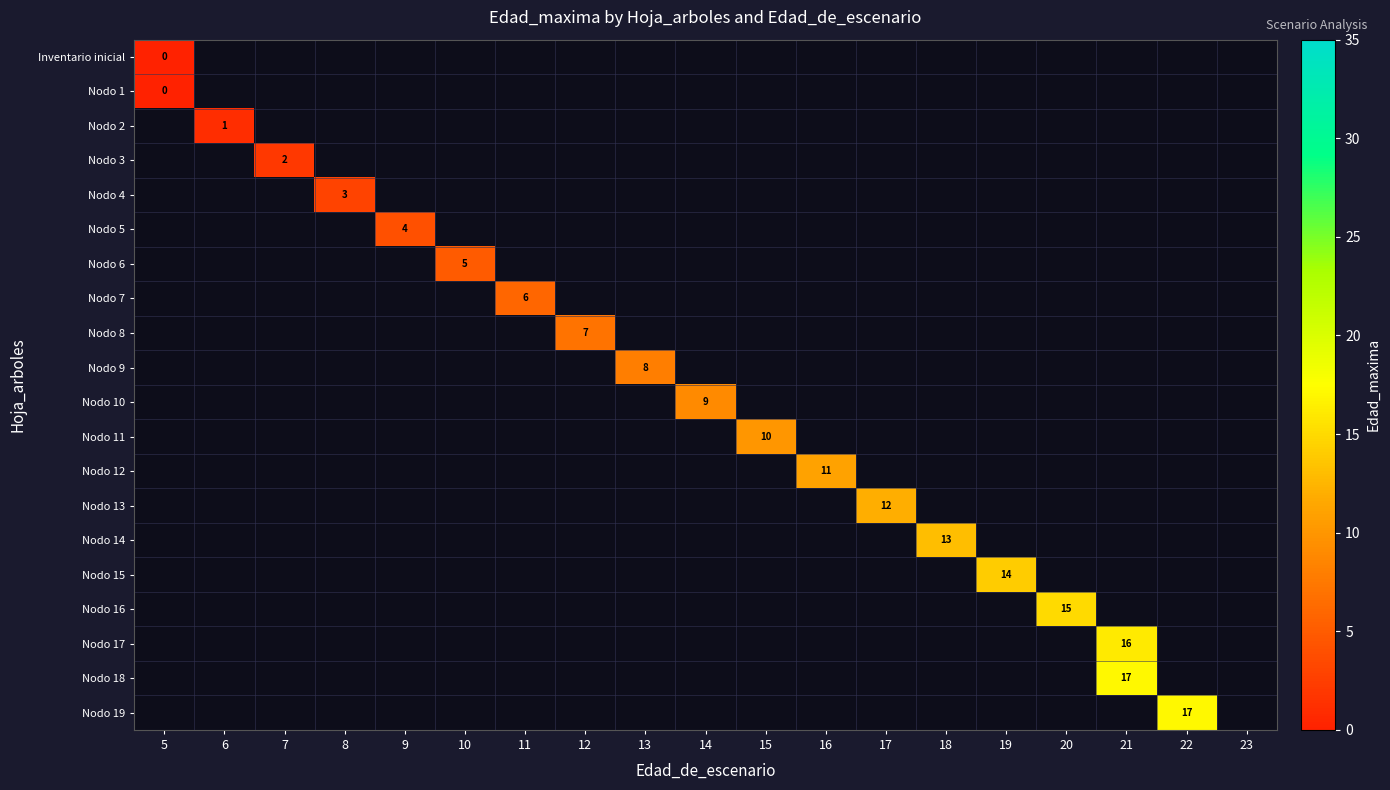

The Nodo 2 series shows 0 at 6. True or false?

False